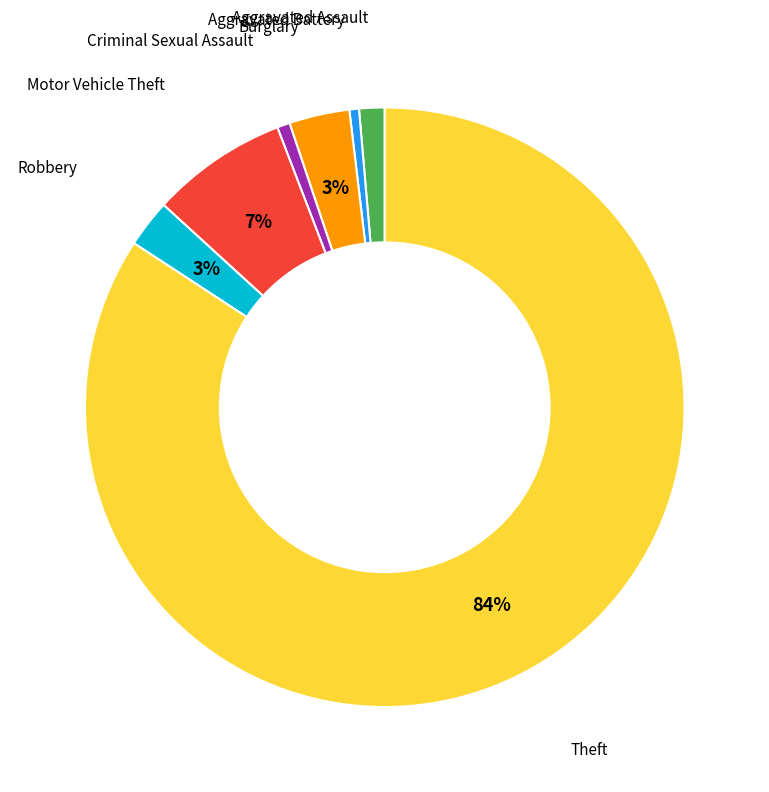

Combined, do Theft and Aggravated Assault account for over 50%?

Yes